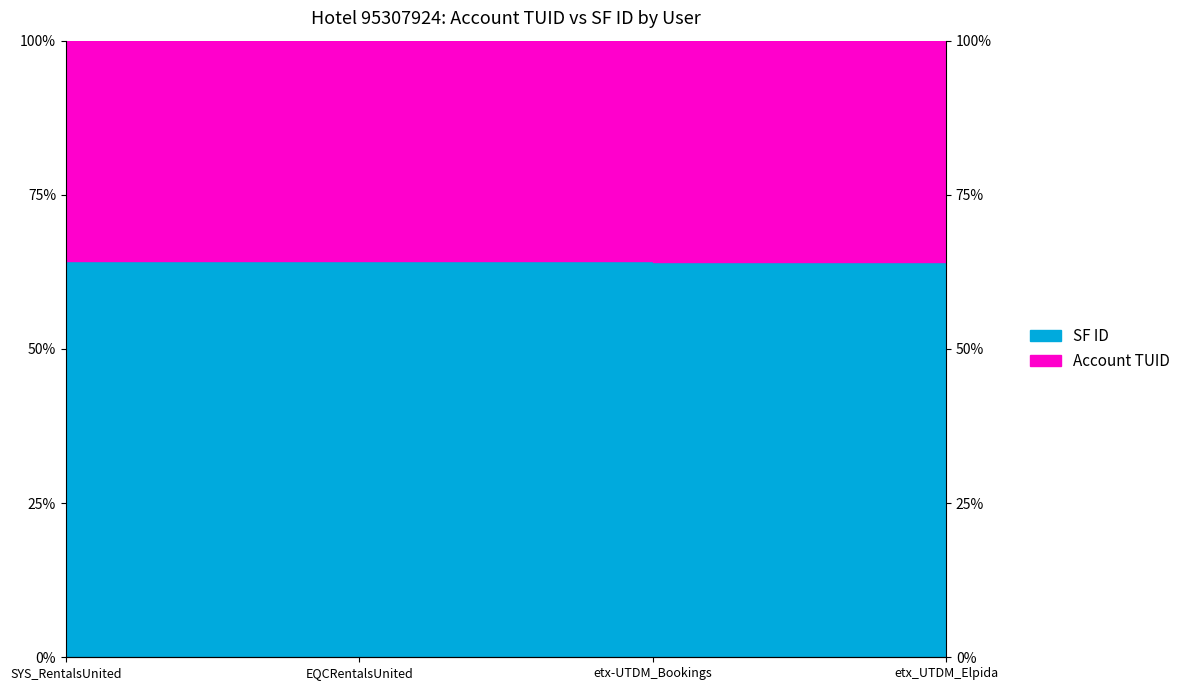

Reading right to left, list all the values displayed in this chart.

etx_UTDM_Elpida=64.1	etx-UTDM_Bookings=64.1	EQCRentalsUnited=64.3	SYS_RentalsUnited=64.3